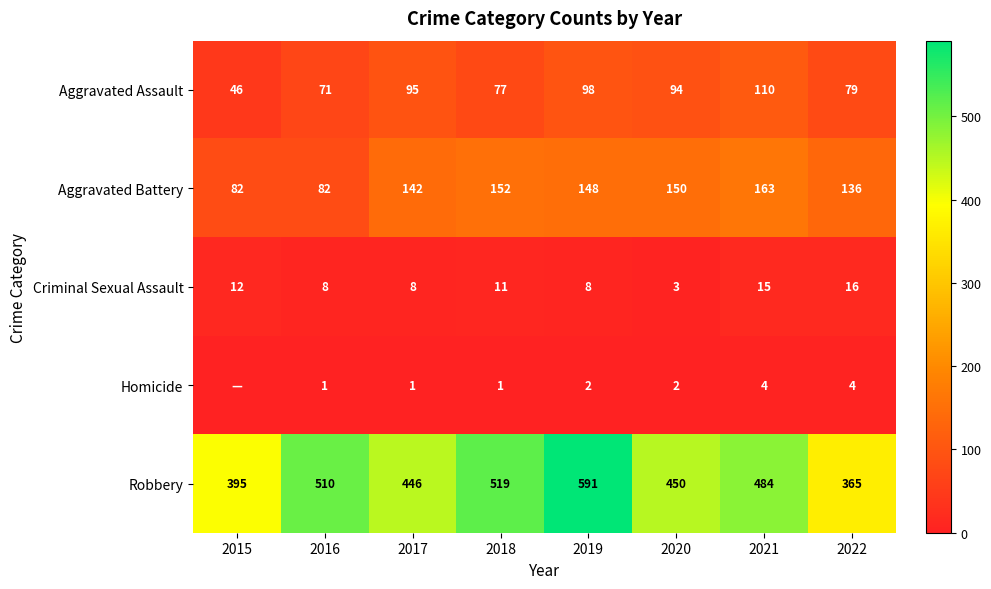

Which has a higher value, 2020 or 2021?

2021